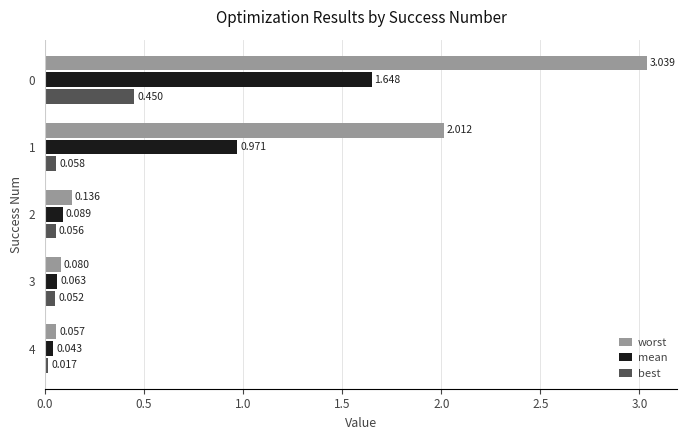

What are all the series names shown in the legend?

worst, mean, best